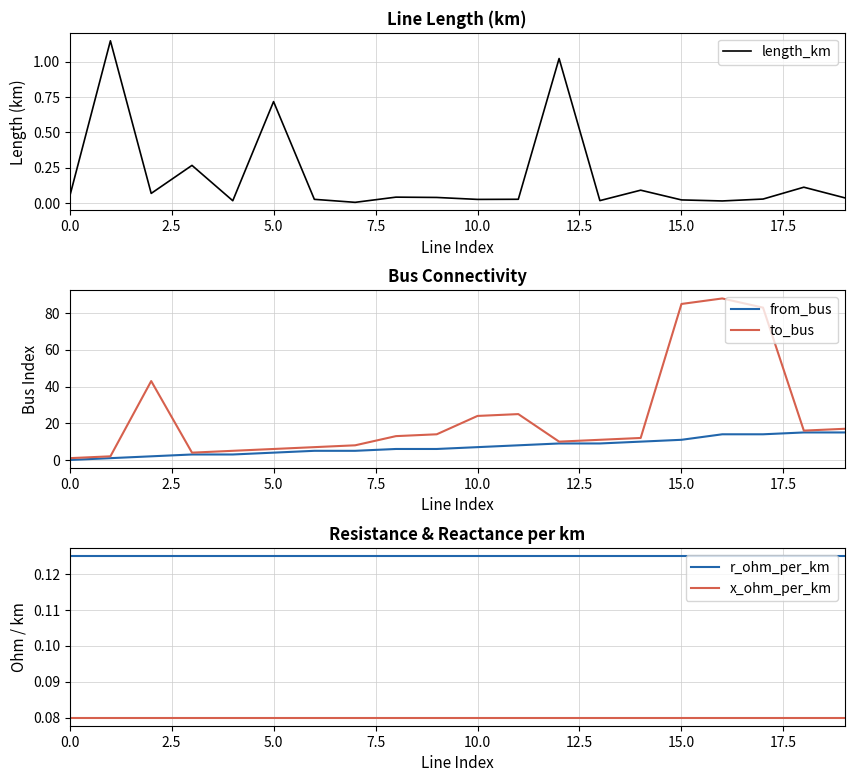

What is the value of the from_bus point at the 6th from the left?

4.0